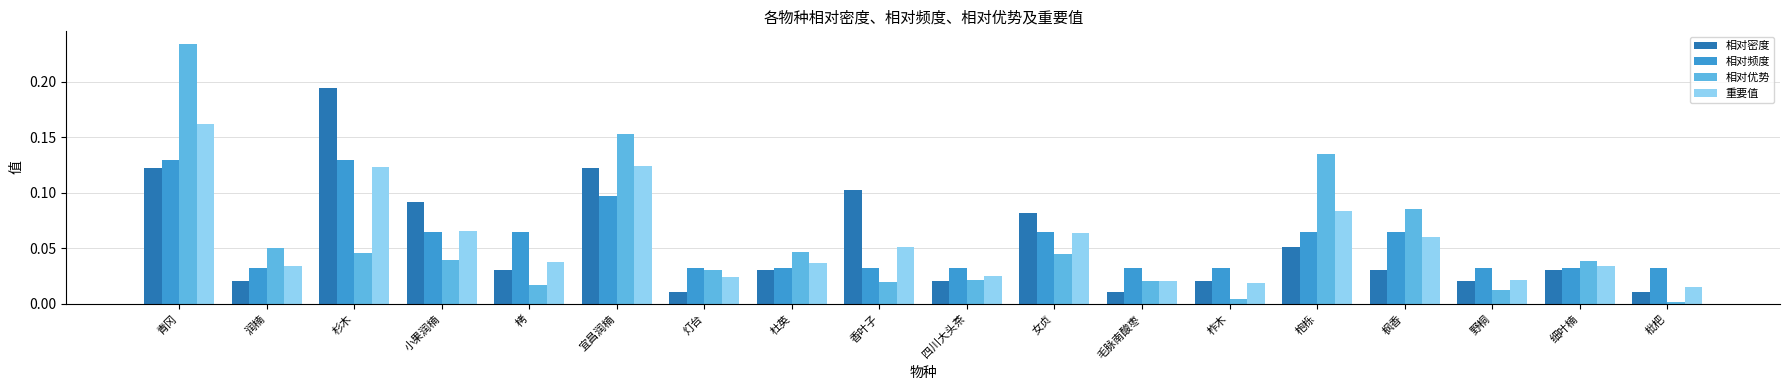

What position from the left is 枫香?

15